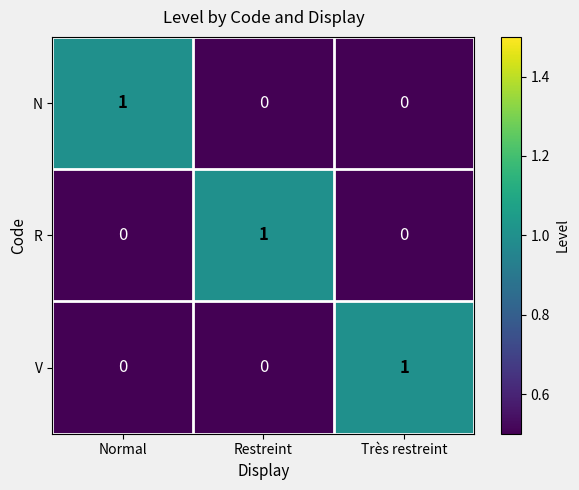

How many series are shown in this chart?

3